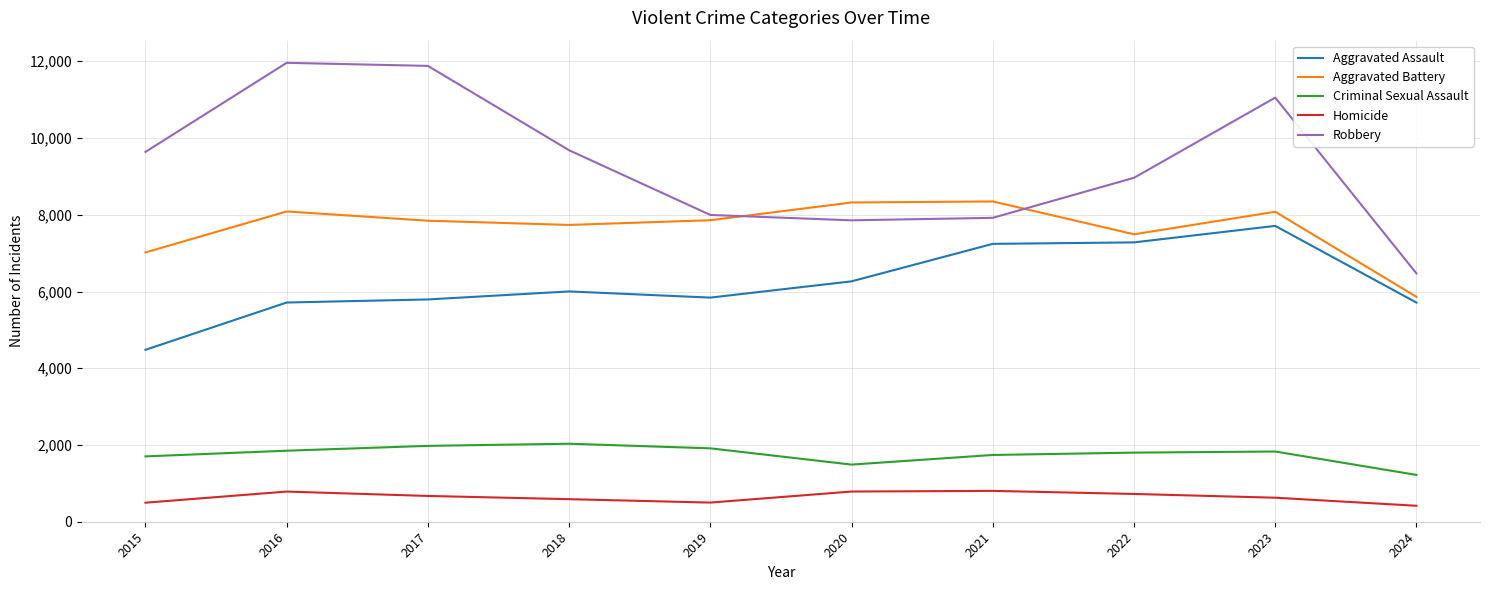

What is the sum of the Aggravated Assault values at 2019 and 2023?

13551